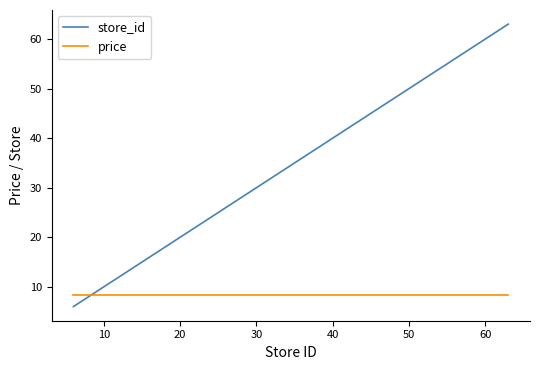

What is the highest value of the store_id series?

63.0